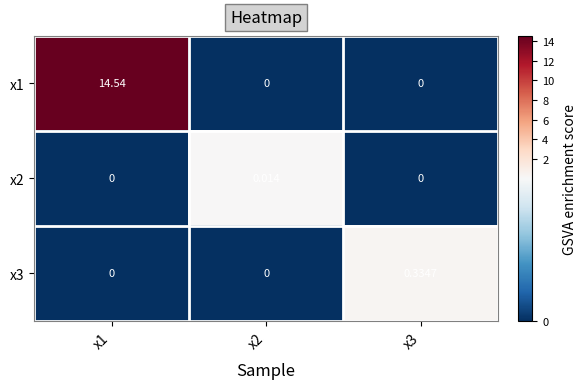

How many distinct data groups are displayed?

3